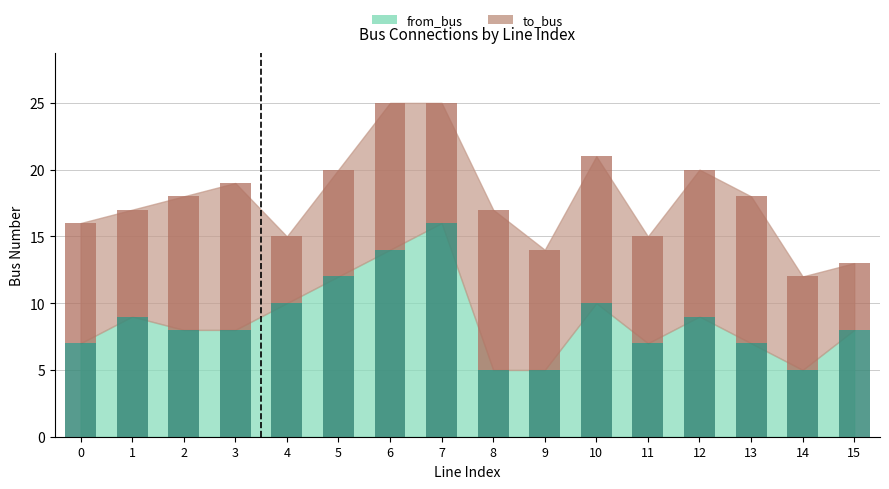

Which category has the highest value in the from_bus series?

7